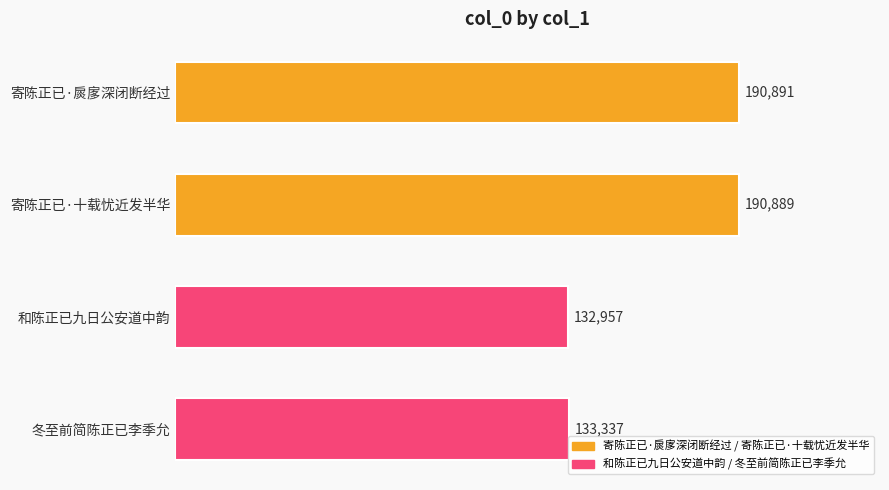

Reading top to bottom, transcribe all the data shown in this chart.

190891	190889	132957	133337